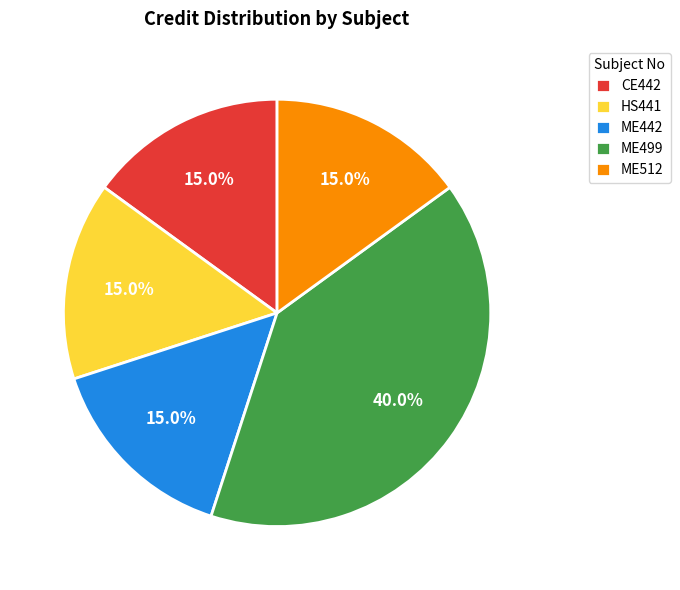

To the nearest percent, what percentage of the pie is ME512?

15%